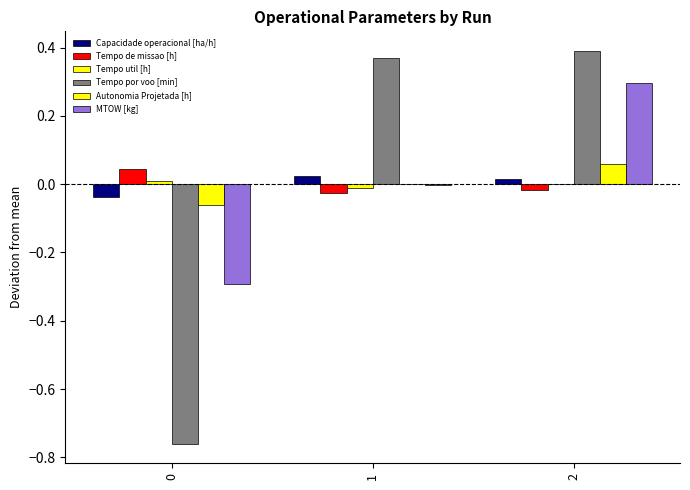

What is the sum of the MTOW [kg] values at 0 and 1?

-0.3